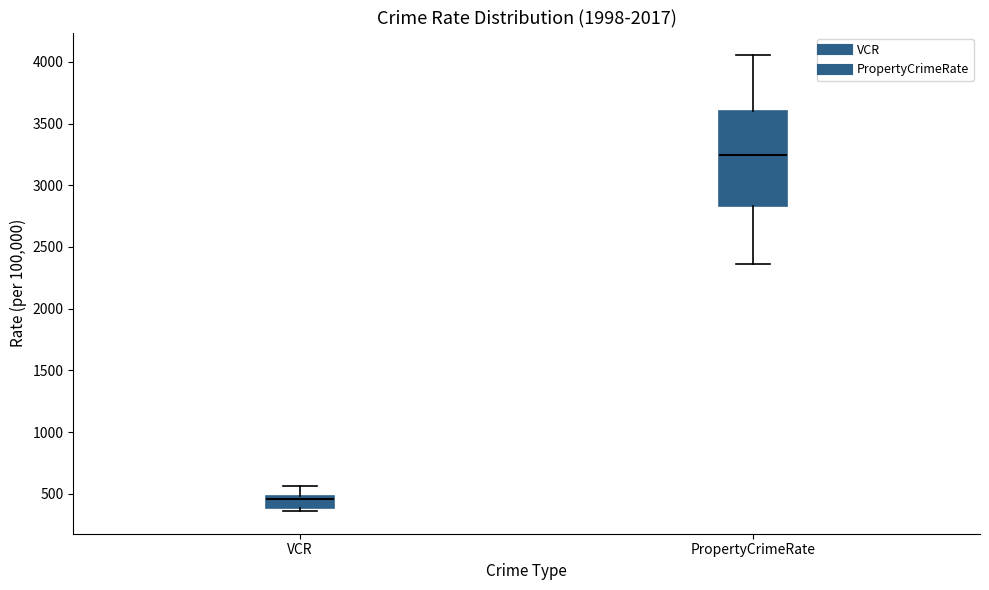

Where does the upper whisker of the box for VCR end on the y-axis? The values are not printed on the chart, so give them approximately, as read against the axis.

550